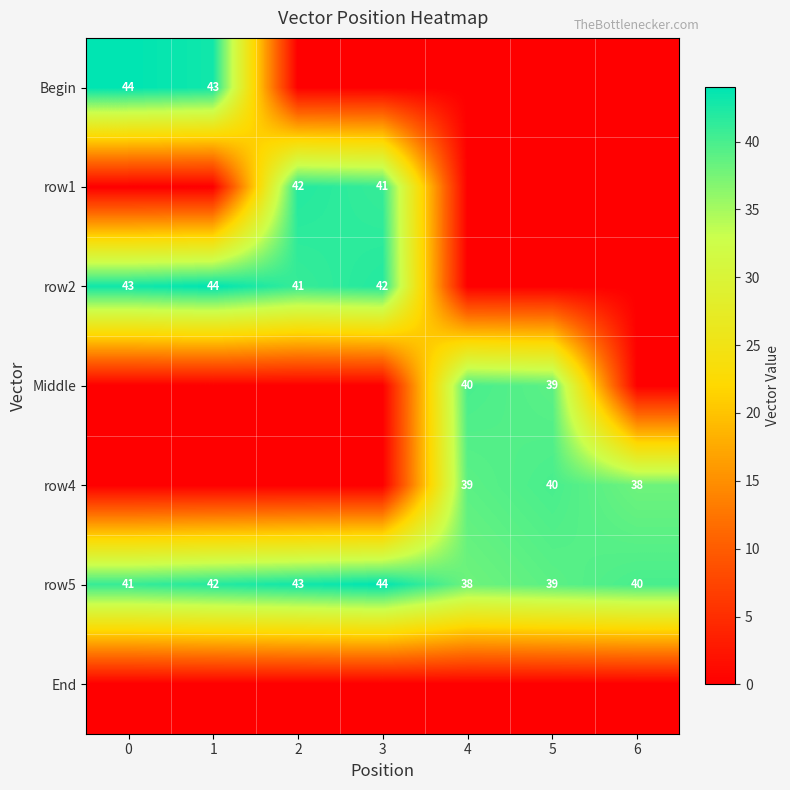

What is the greatest value displayed?

44